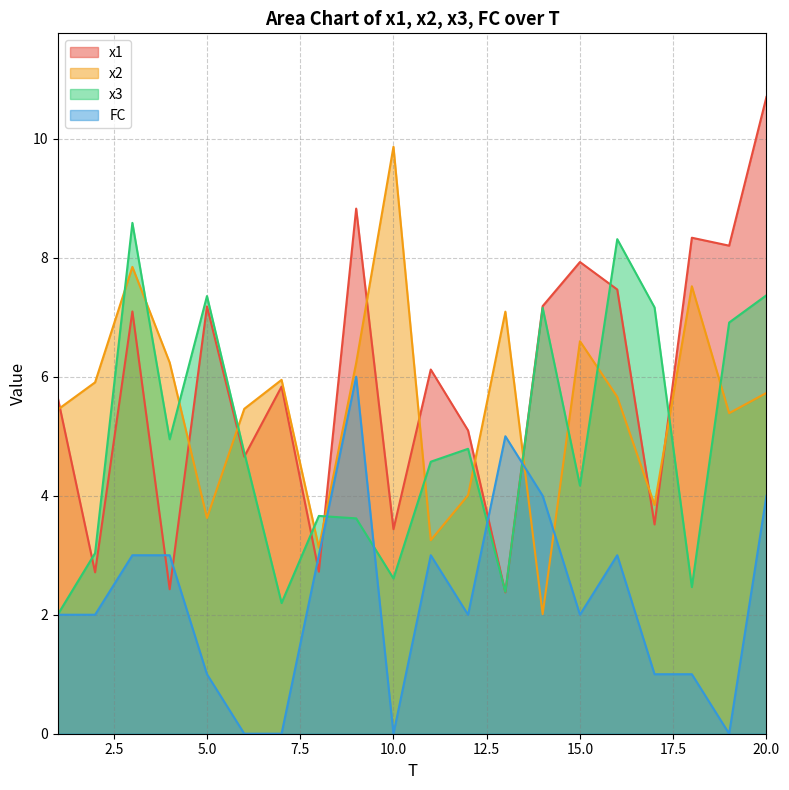

How many series are shown in this chart?

4